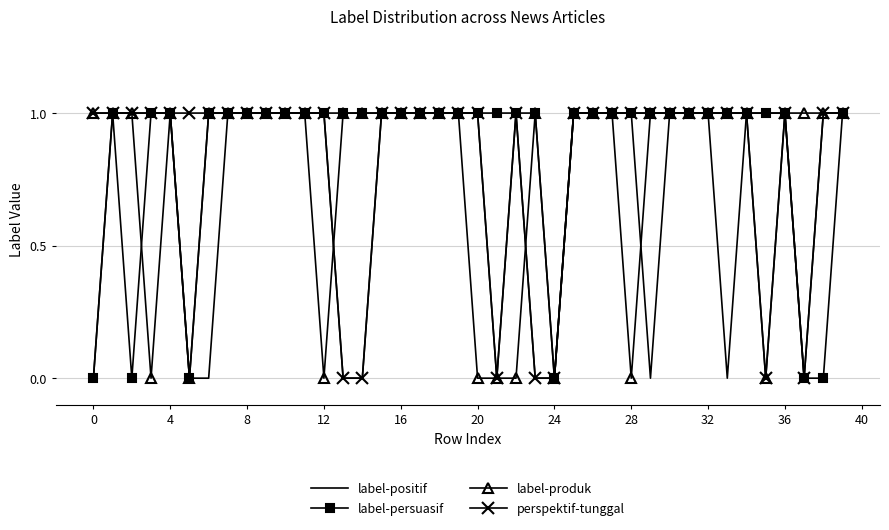

Rank the series by their average value, from lowest to highest.

label-positif, label-produk, perspektif-tunggal, label-persuasif